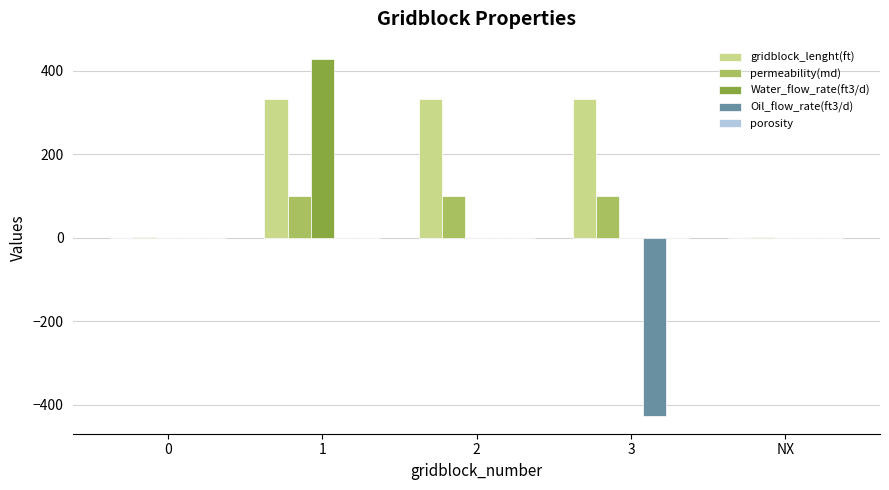

What is the sum of all permeability(md) values?

302.0